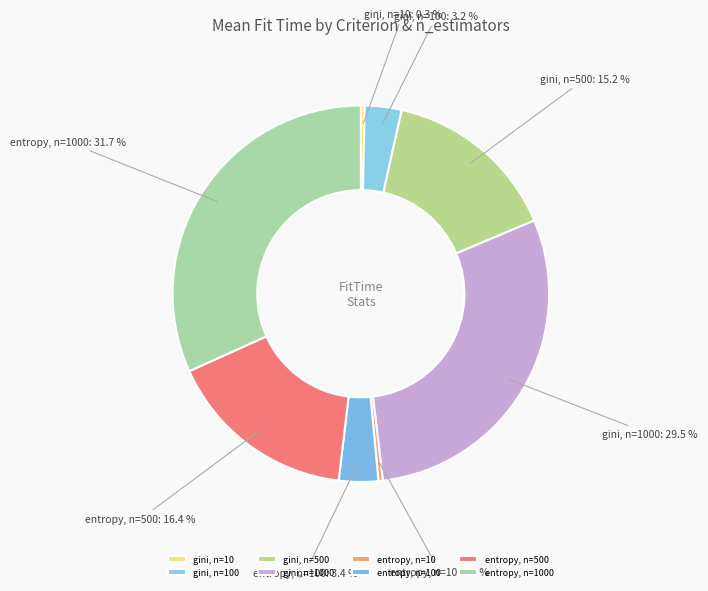

Is there any slice that represents more than half of the pie?

No